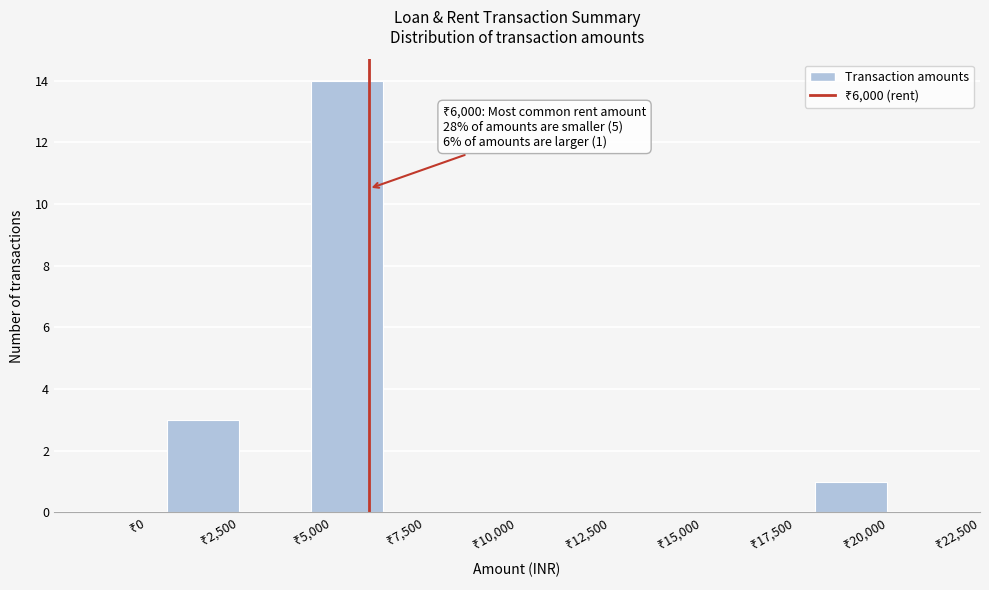

Read against the x-axis, roughly where is the centre of the tallest bar?

5500